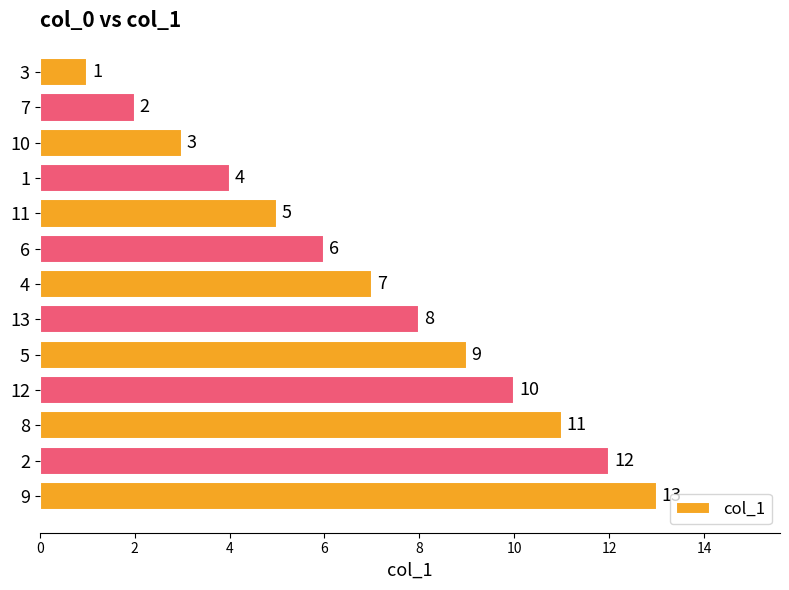

Is it true that the value at 8 is 1?

False